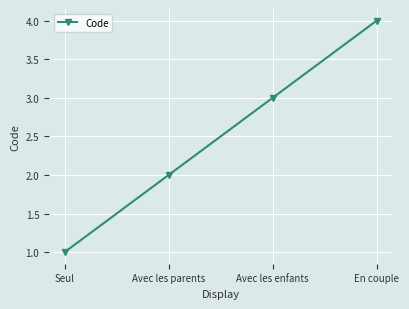

Rank the categories by value from lowest to highest.

Seul, Avec les parents, Avec les enfants, En couple